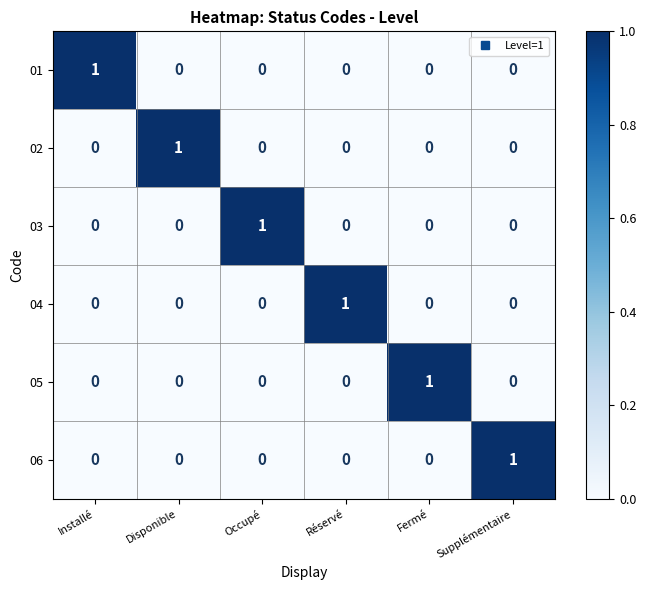

At which label does 05 reach its peak?

Fermé